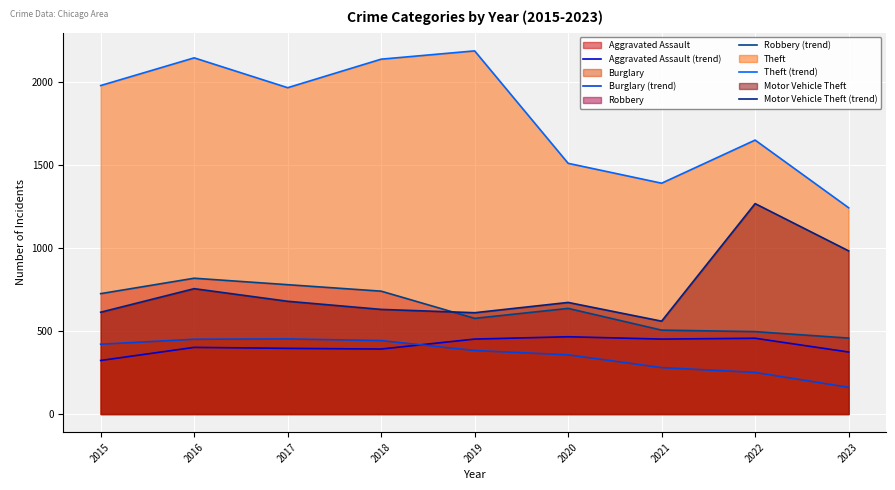

True or false: Theft (trend) and Burglary (trend) intersect in this chart.

False